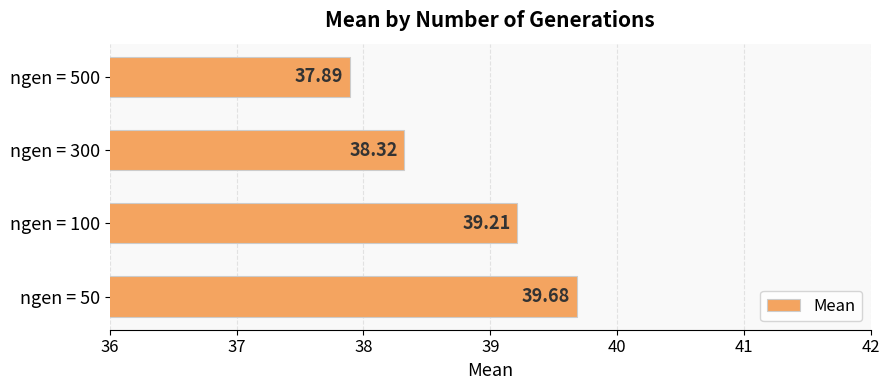

What is the sum of the values at ngen = 100 and ngen = 50?

78.9